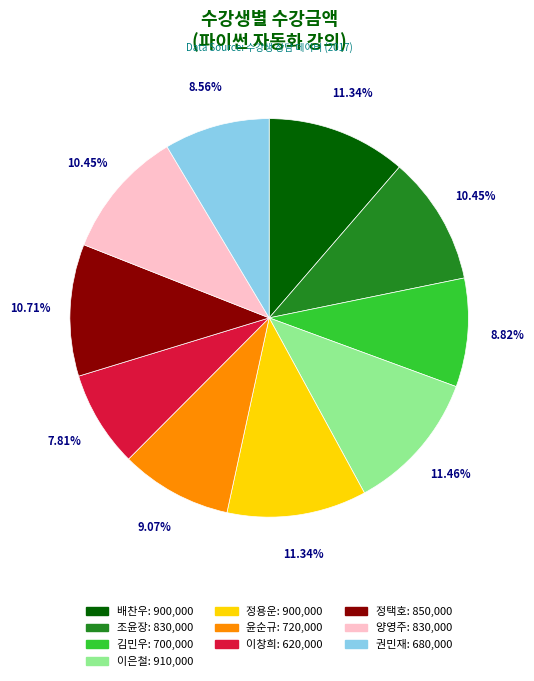

The 정용운 slice represents 11% of the pie. True or false?

True